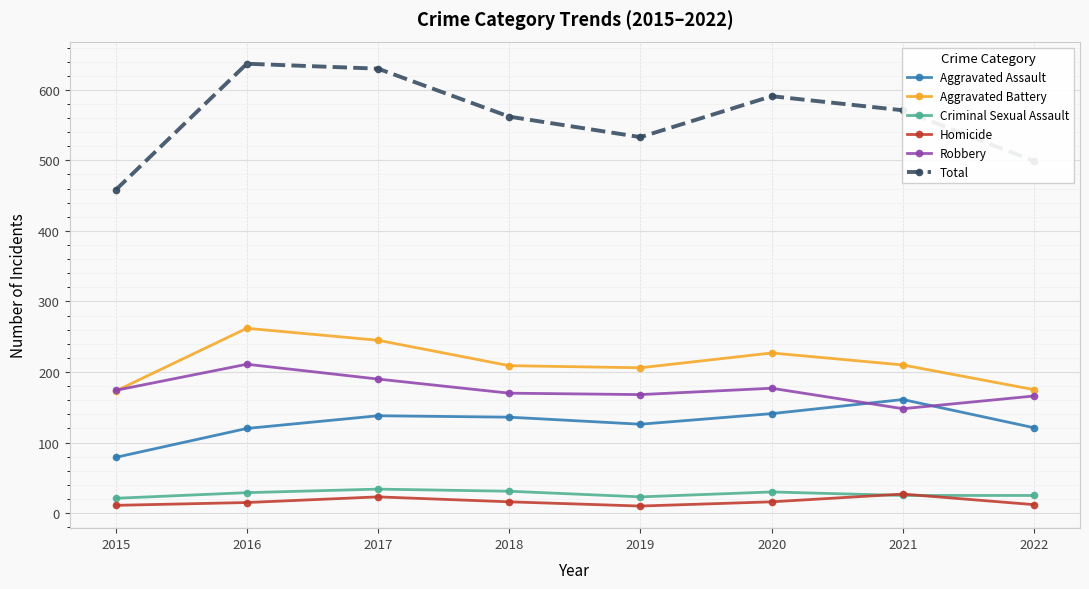

What is the maximum value for Homicide?

27